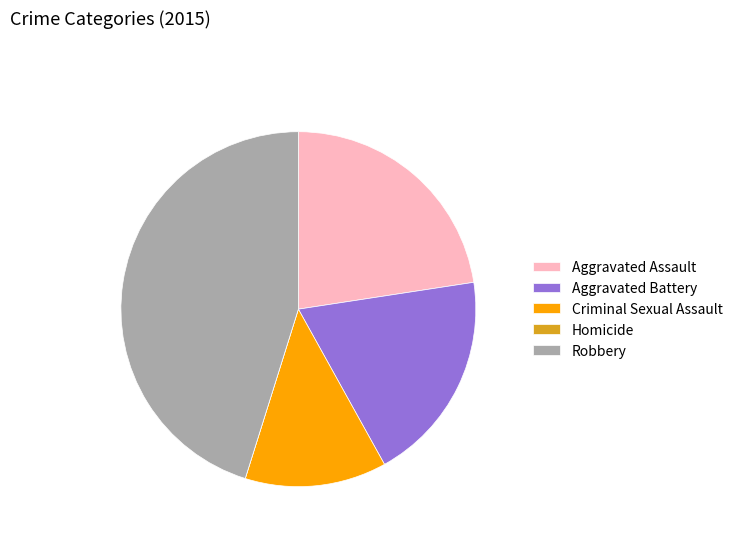

Between Criminal Sexual Assault and Robbery, which is larger?

Robbery